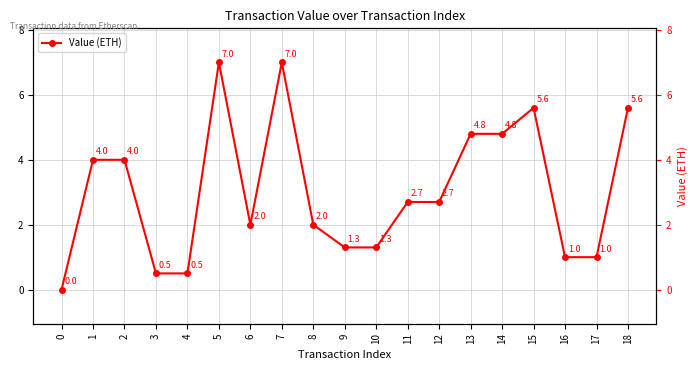

What is the maximum value shown in the chart?

7.0